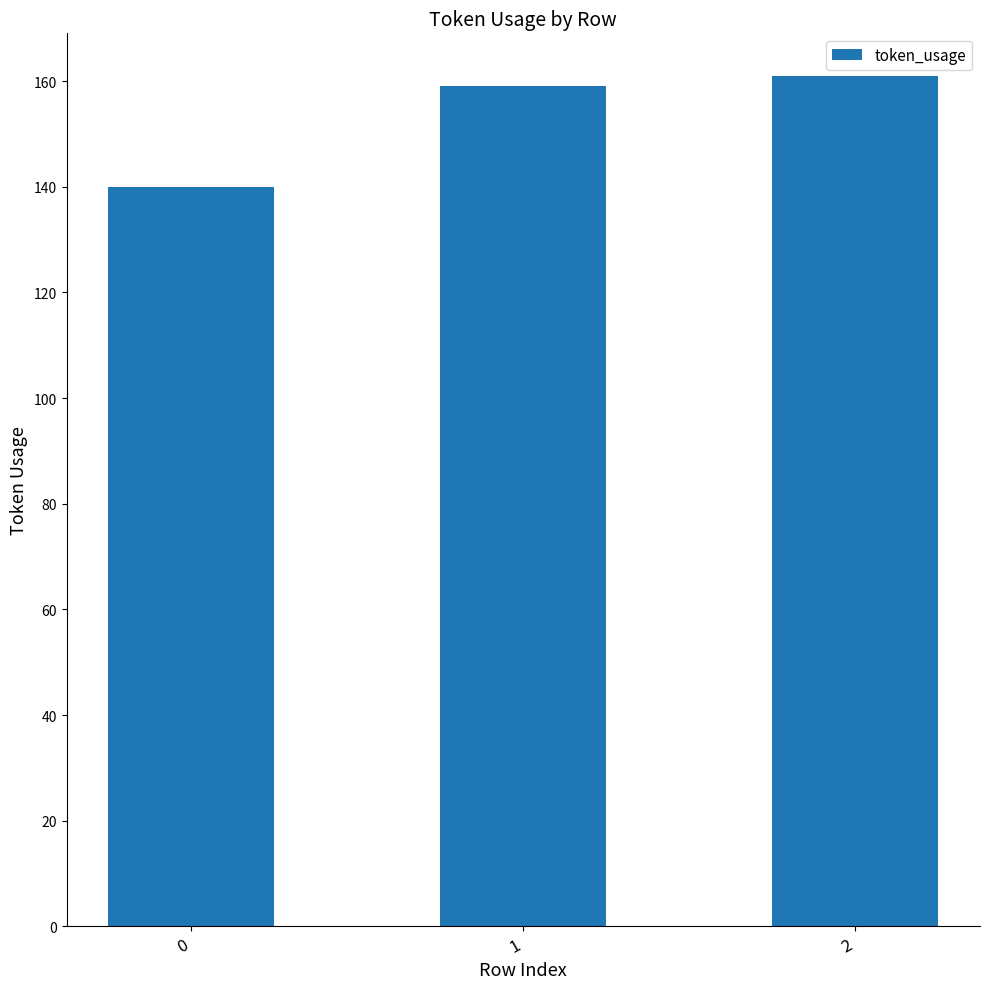

What is the value of the 1st bar from the left?

140